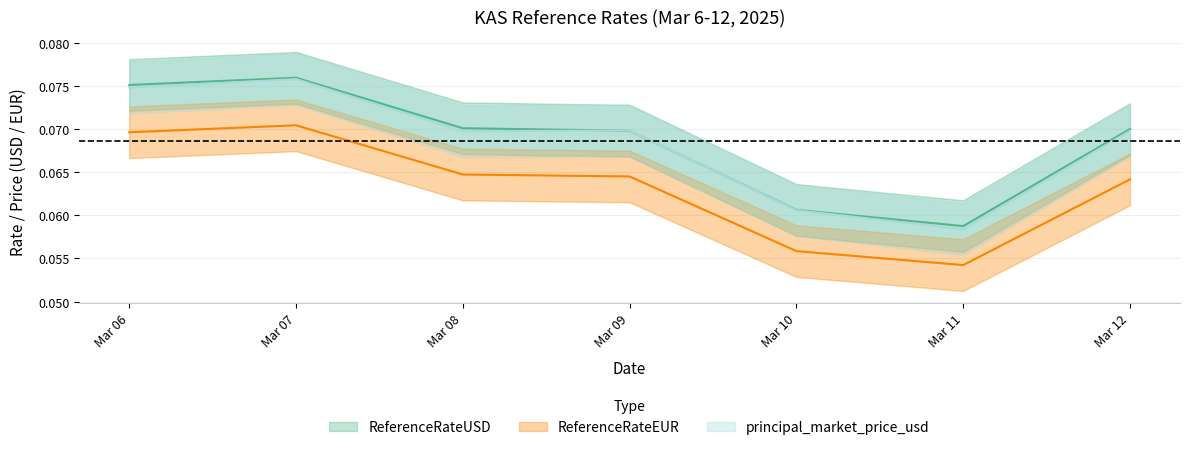

The ReferenceRateEUR series shows 0.1 at Mar 10. True or false?

True